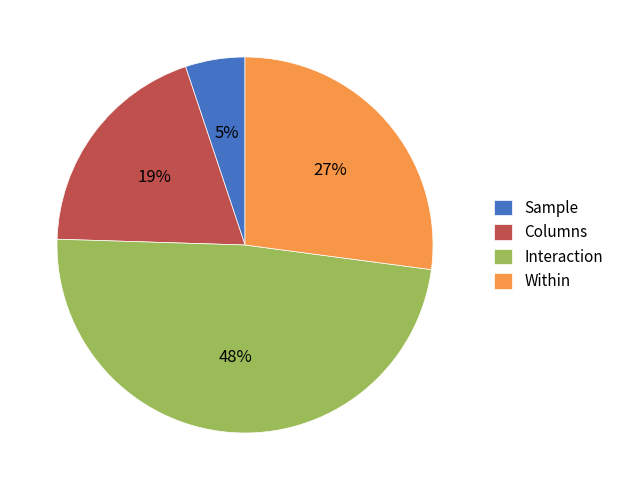

Is there a majority slice in this chart?

No